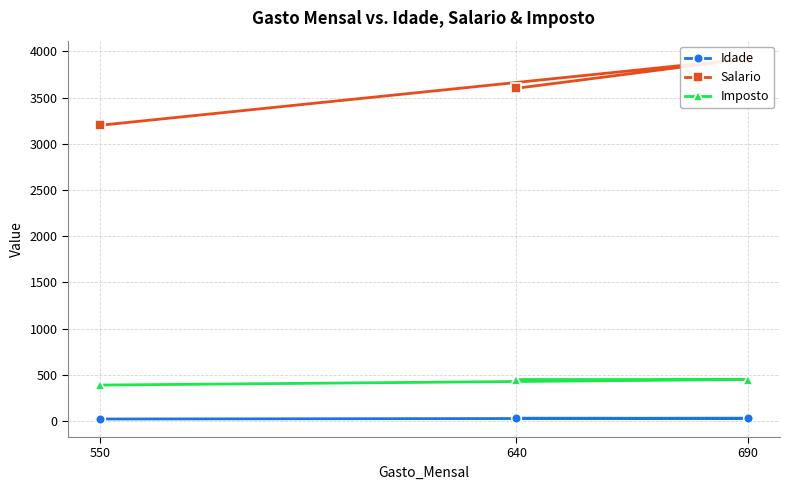

What is the average value of the Idade series?

29